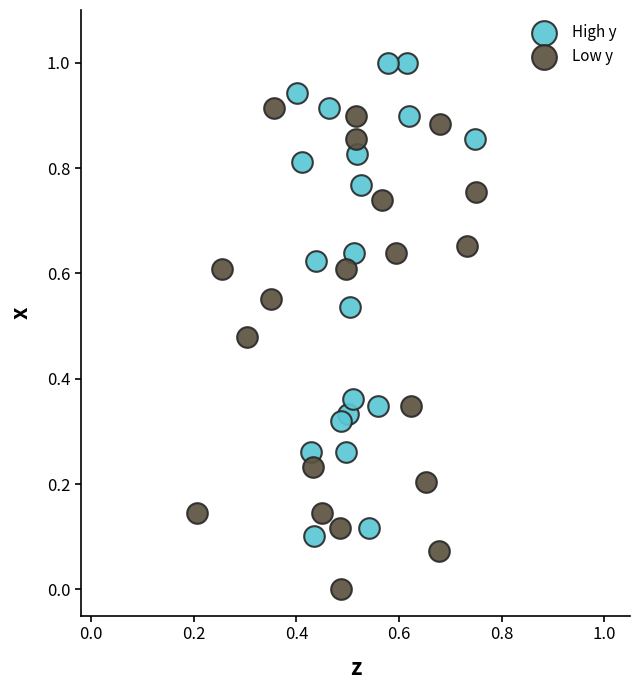

Which series reaches the minimum Y coordinate?

Low y